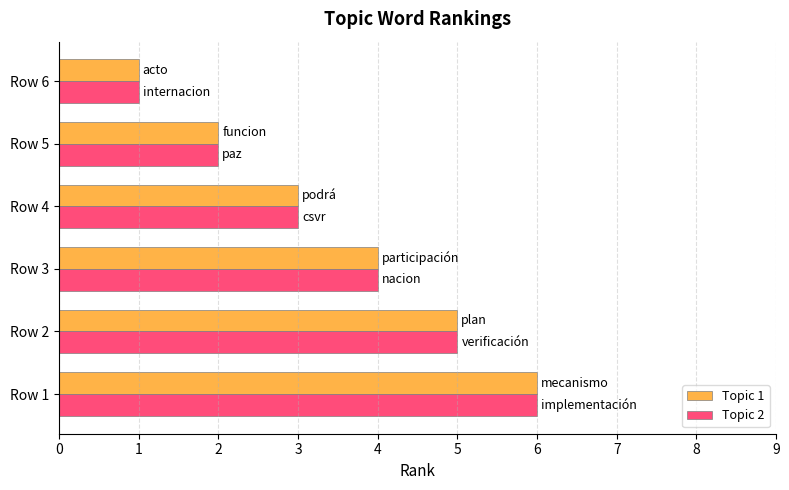

The Topic 2 series shows 6 at Row 1. True or false?

True